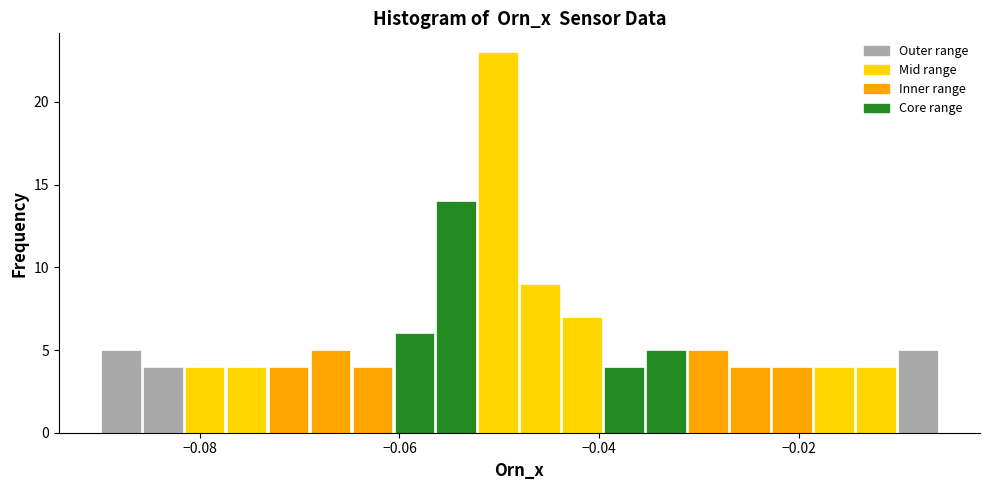

Read against the x-axis, roughly where is the centre of the tallest bar?

-0.050